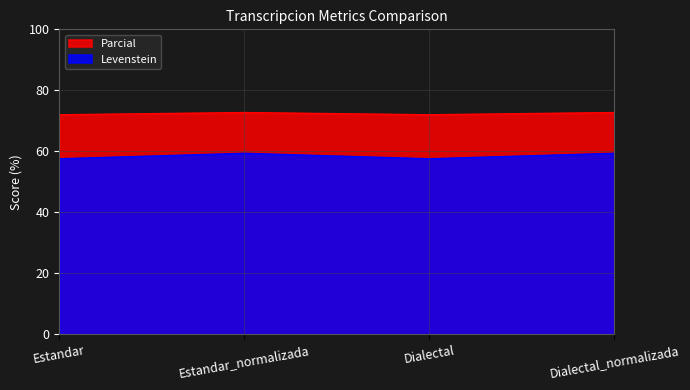

Which series has the largest total across all categories?

Parcial